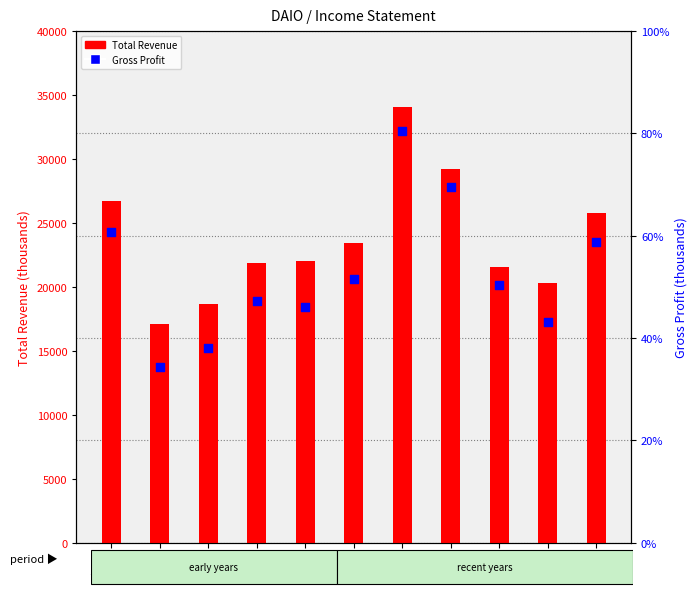

Which series has the widest spread of Y values?

Total Revenue